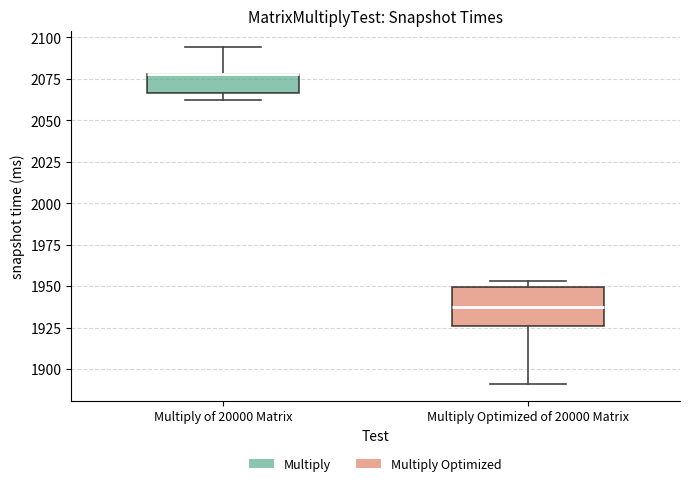

Reading left to right, read every box against the y-axis: the position of its median line, the range the box covers, and the ends of its whiskers. The values are not printed on the chart, so give them approximately, as read against the axis.

Multiply of 20000 Matrix: median 2080 (drawn on the box's upper edge), box 2065 to 2080, whiskers 2060 to 2095
Multiply Optimized of 20000 Matrix: median 1940, box 1925 to 1950, whiskers 1890 to 1955